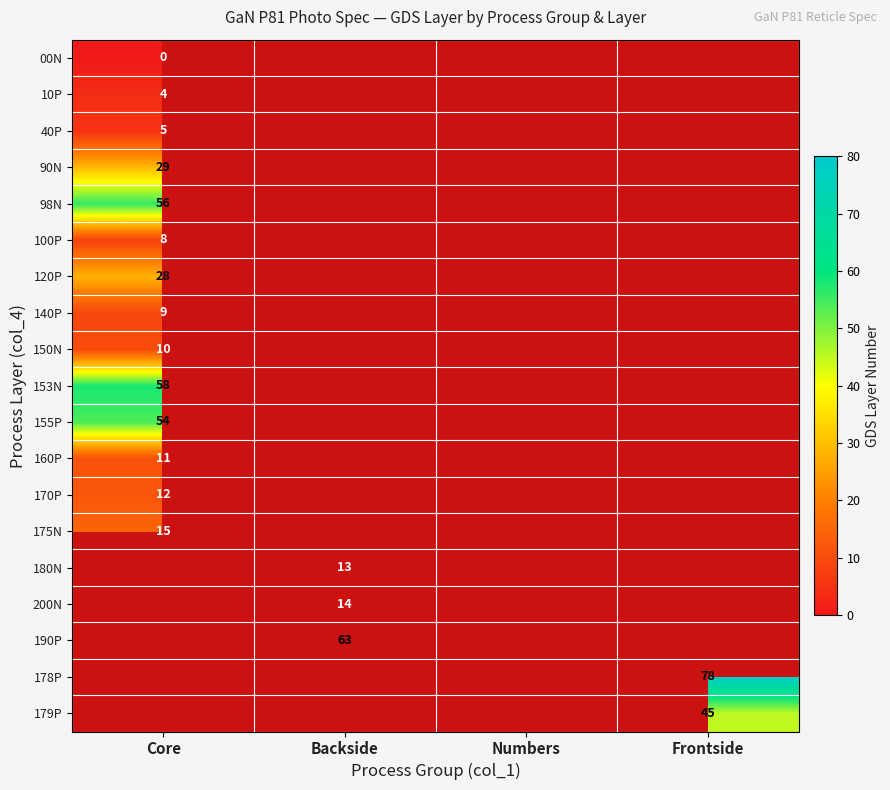

True or false: 90N has a value of 17 at Core.

False